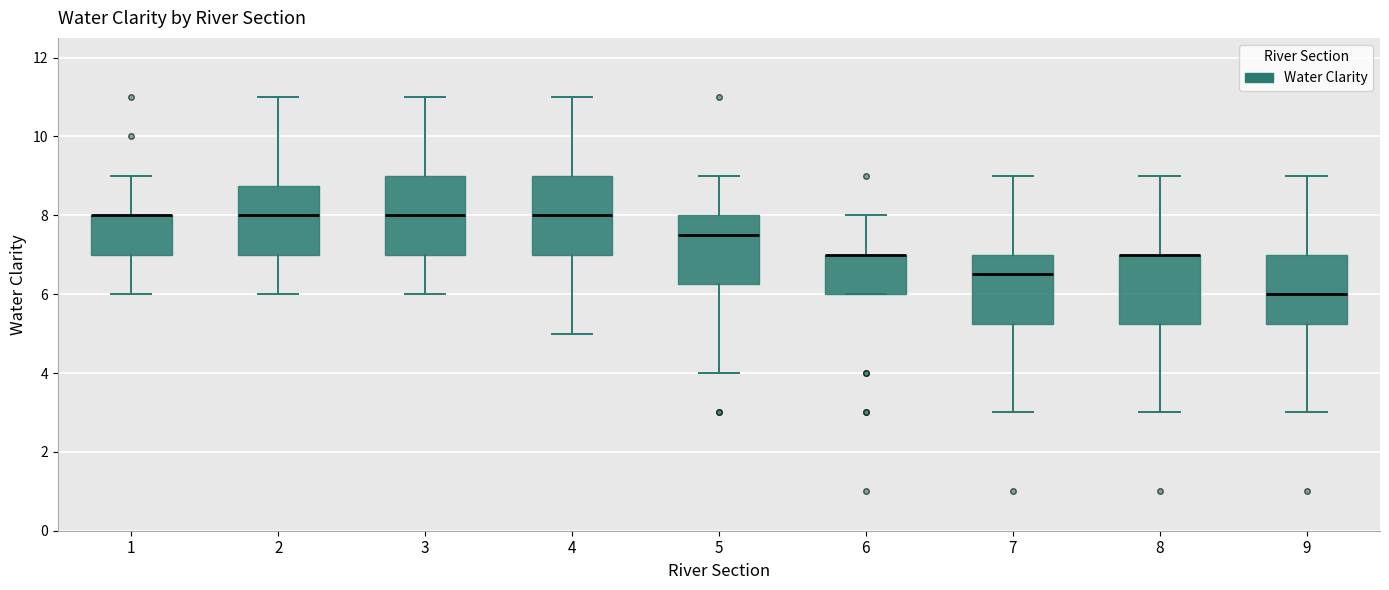

Reading left to right, transcribe this box plot: for each box, give where its median line is, the range the box spans, and where its two whiskers end, as read against the y-axis. The values are not printed on the chart, so give them approximately, as read against the axis.

1: median 8.0 (drawn on the box's upper edge), box 7.0 to 8.0, whiskers 6.0 to 9.0
2: median 8.0, box 7.0 to 8.8, whiskers 6.0 to 11.0
3: median 8.0, box 7.0 to 9.0, whiskers 6.0 to 11.0
4: median 8.0, box 7.0 to 9.0, whiskers 5.0 to 11.0
5: median 7.6, box 6.2 to 8.0, whiskers 4.0 to 9.0
6: median 7.0 (drawn on the box's upper edge), box 6.0 to 7.0, whiskers 6.0 to 8.0
7: median 6.6, box 5.2 to 7.0, whiskers 3.0 to 9.0
8: median 7.0 (drawn on the box's upper edge), box 5.2 to 7.0, whiskers 3.0 to 9.0
9: median 6.0, box 5.2 to 7.0, whiskers 3.0 to 9.0